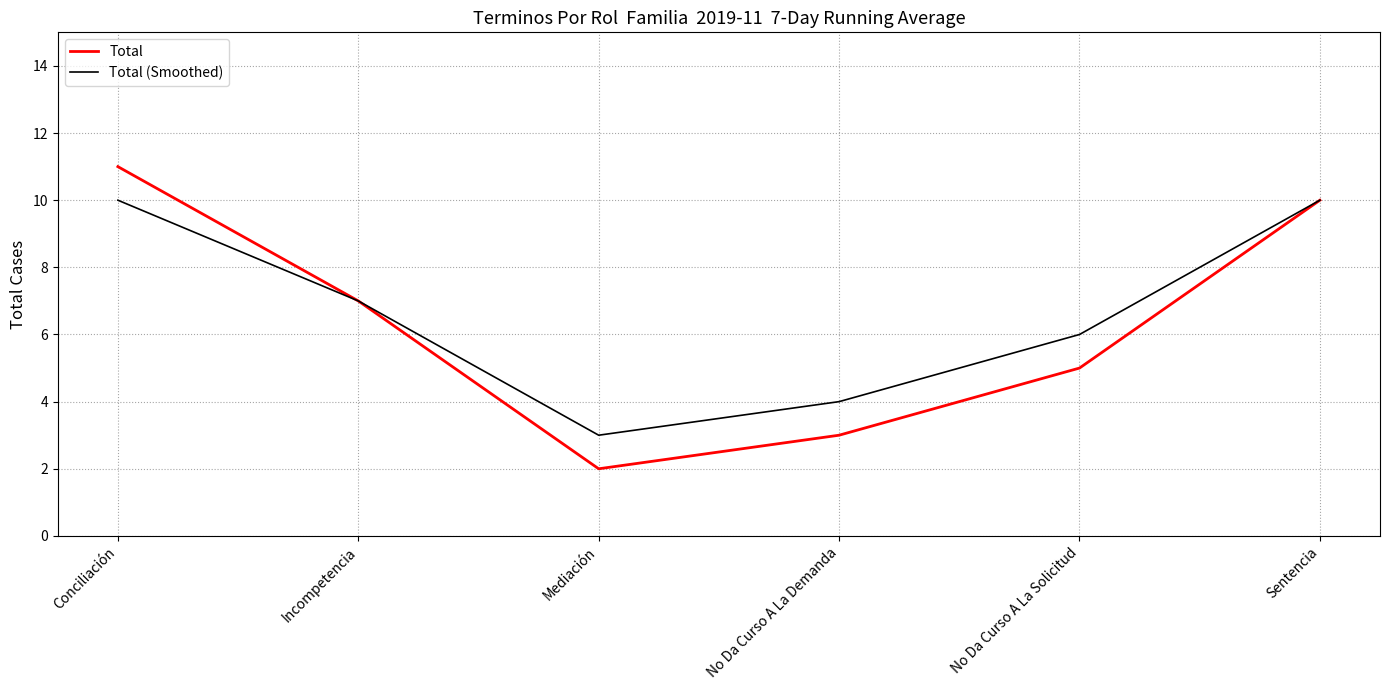

At which category is the sum across all series the highest?

Conciliación